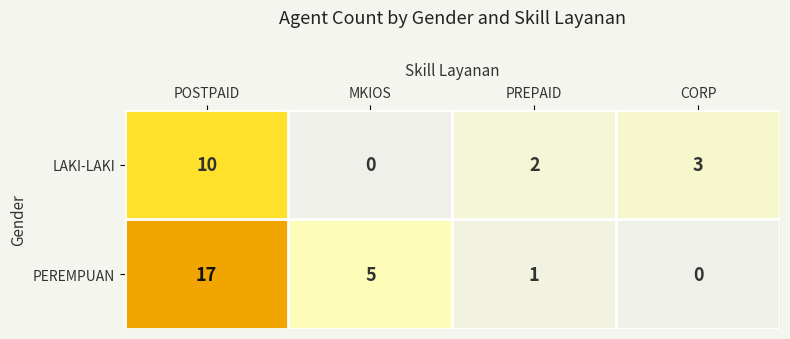

What is the difference between the LAKI-LAKI values at CORP and POSTPAID?

7